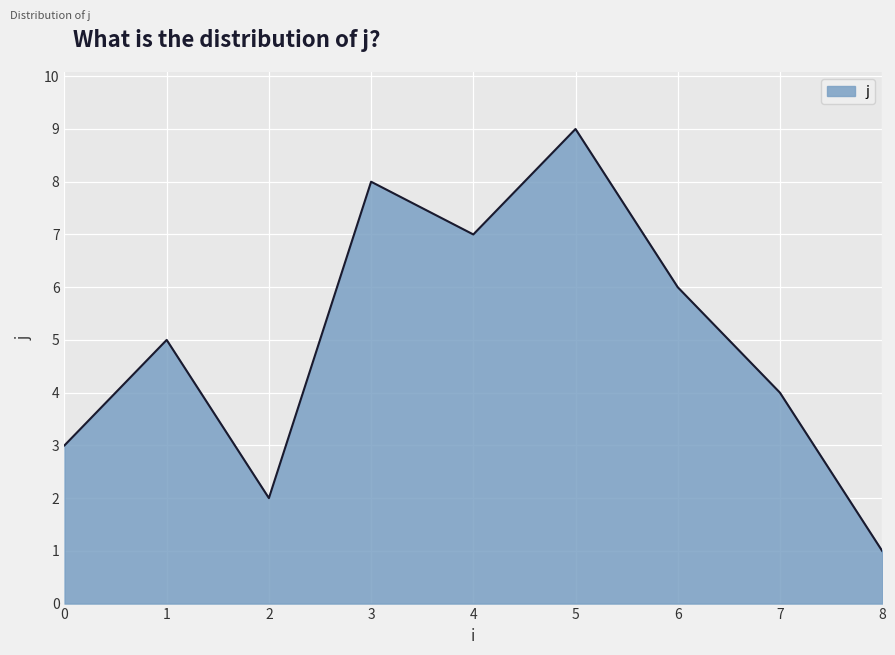

What is the ratio of the value at 7 to the value at 8?

4.0